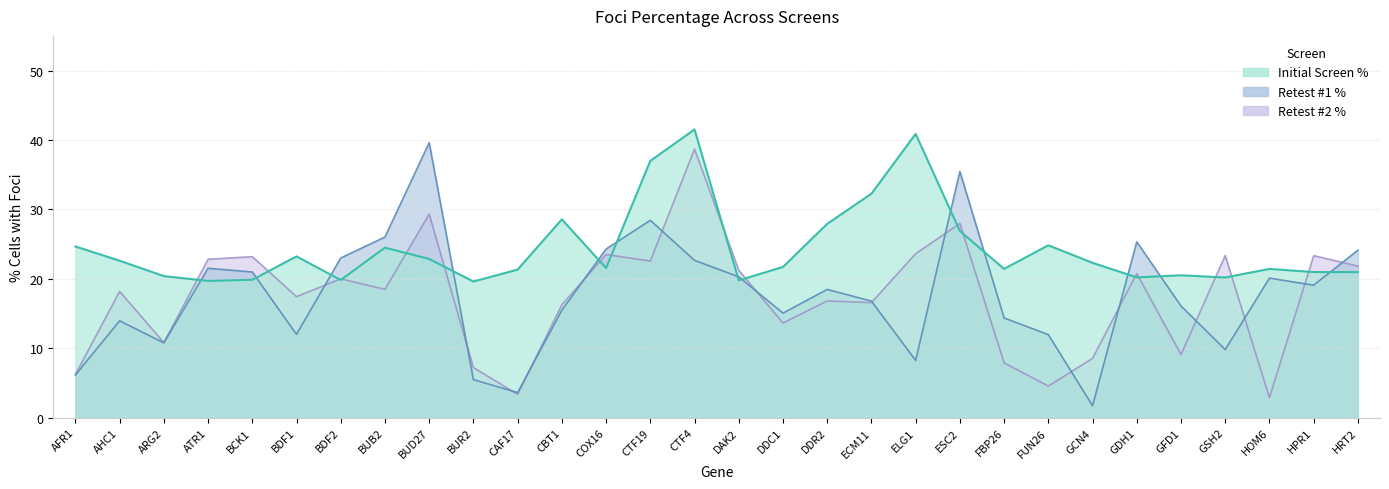

What is the difference between the second highest and second lowest values in the Retest #2 % series?

26.0